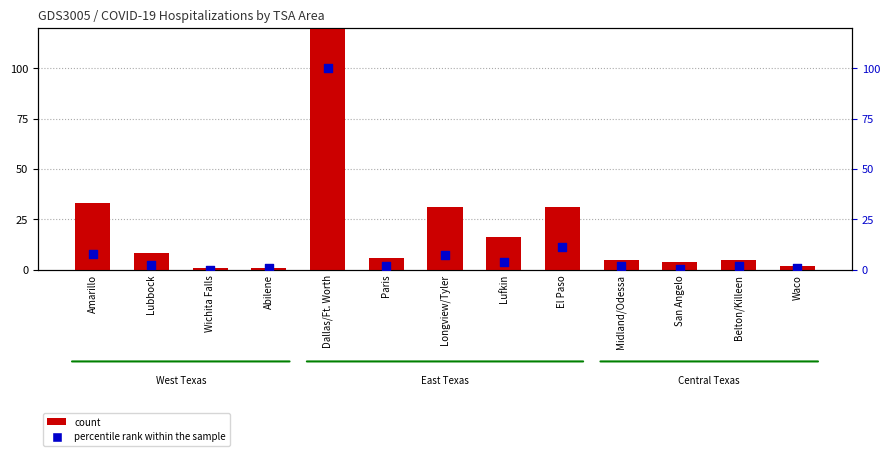

Which series contains the highest Y value?

count